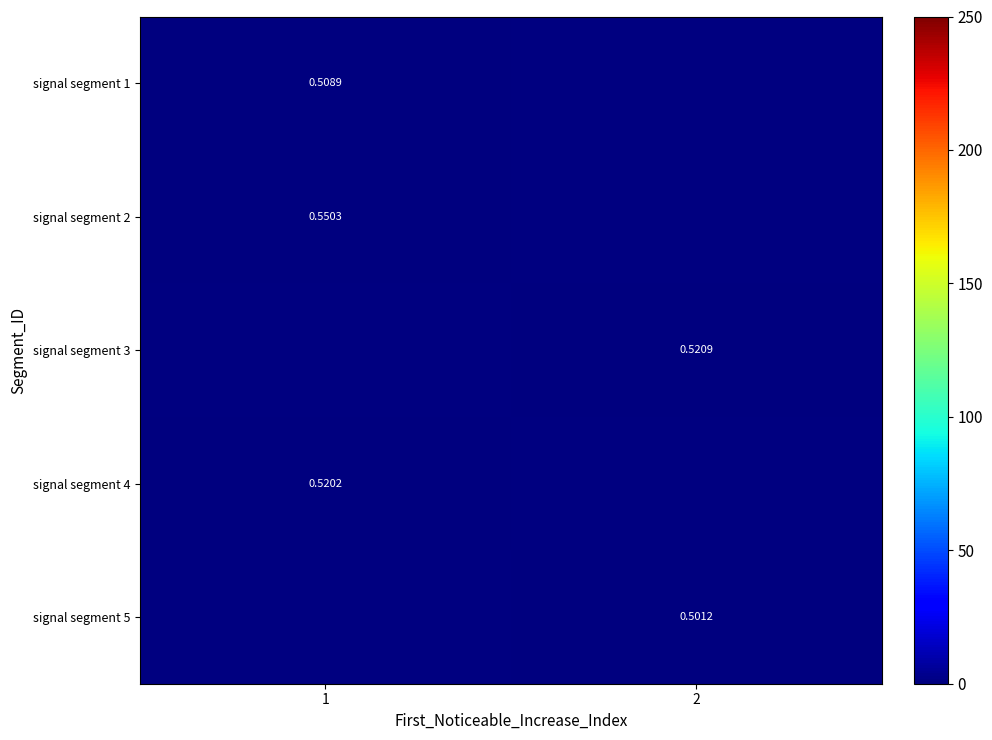

How many values in the signal segment 3 series exceed 0?

1